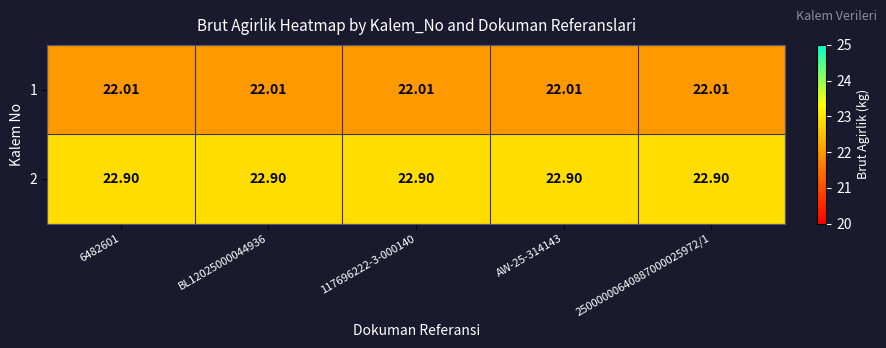

Is the value of 2 at BL12025000044936 greater than the value of 1 at 6482601?

Yes